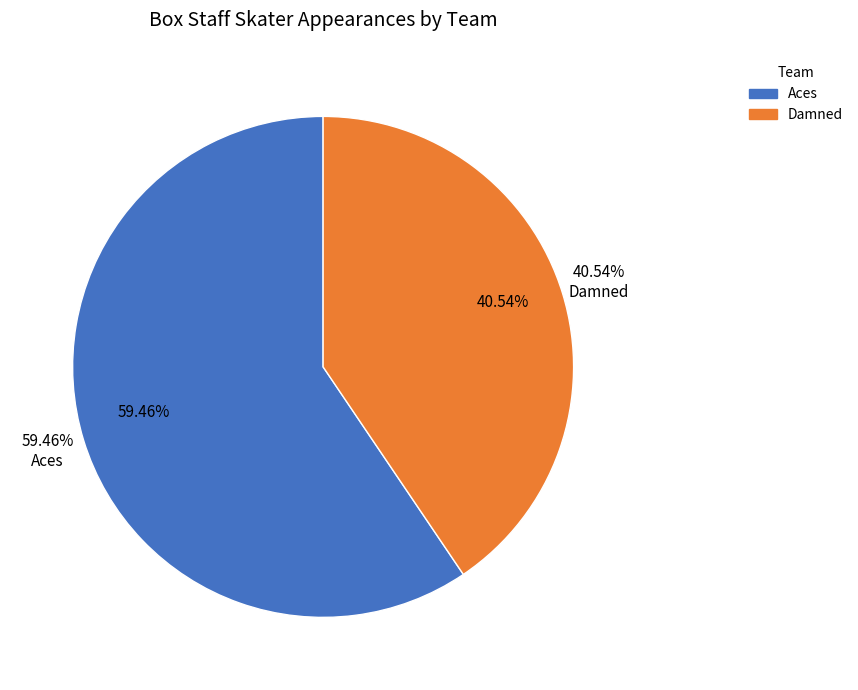

True or false: Aces accounts for 67% of the total.

False